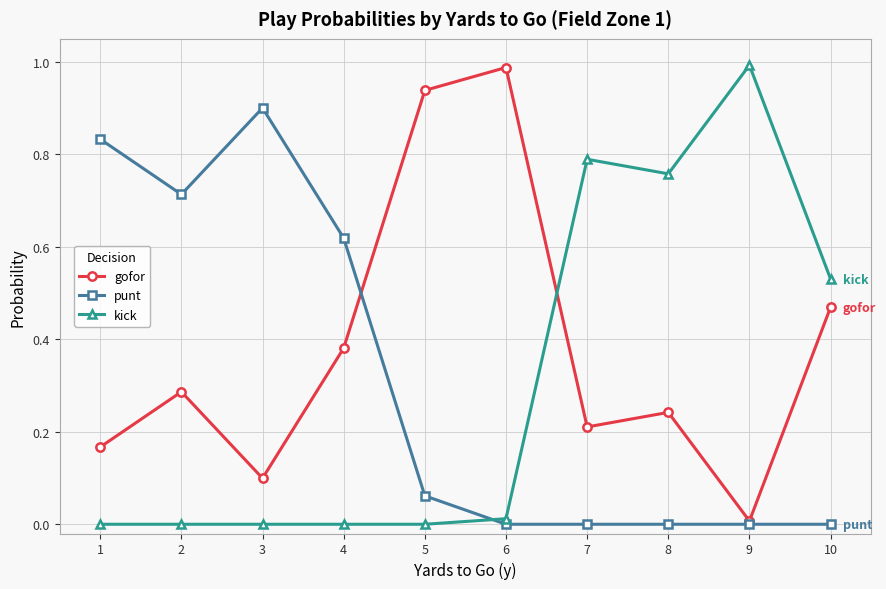

How many times do gofor and kick cross each other?

1